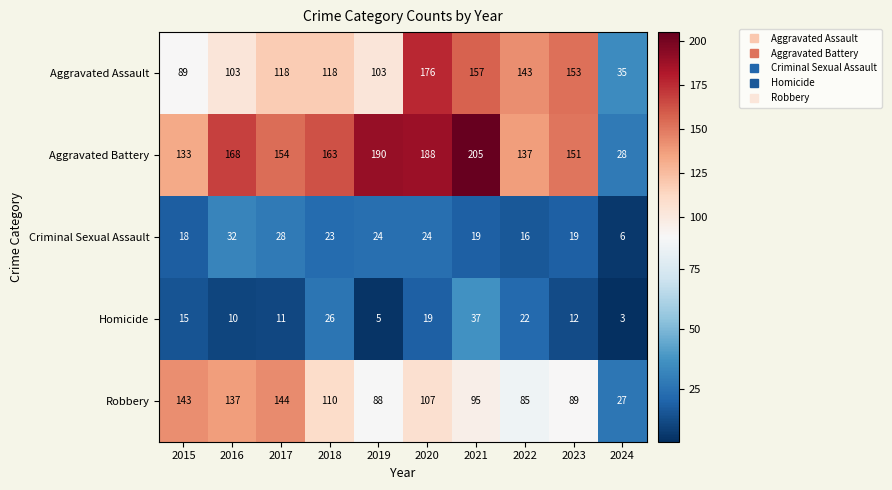

How many series are shown in this chart?

5